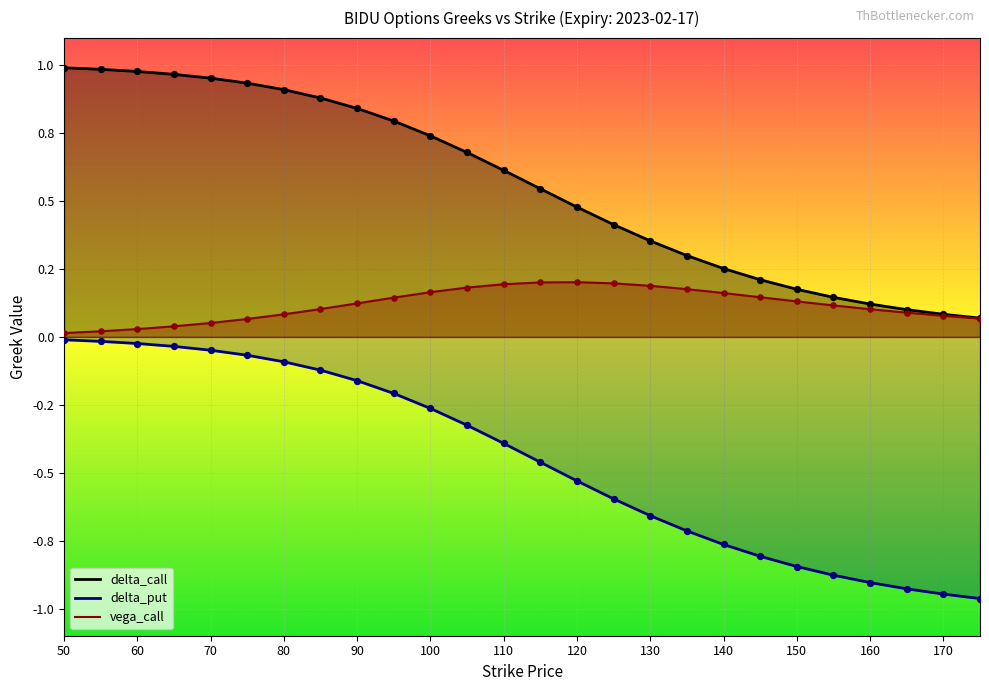

Which series has the widest spread of Y values?

delta_put